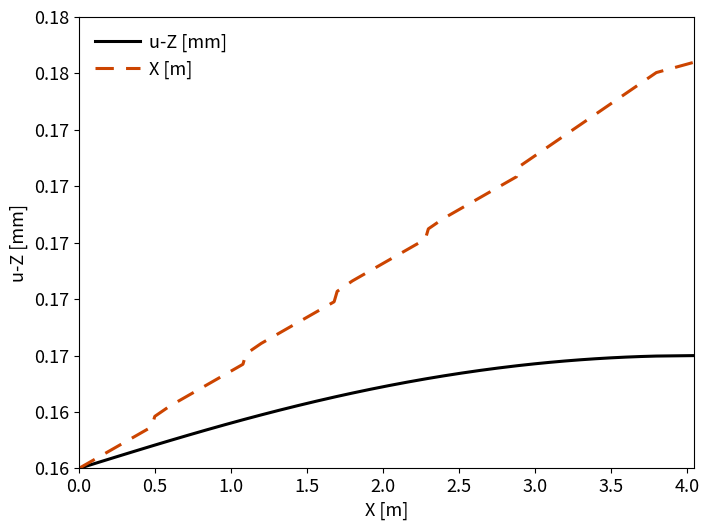

What are all the series names shown in the legend?

u-Z [mm], X [m]